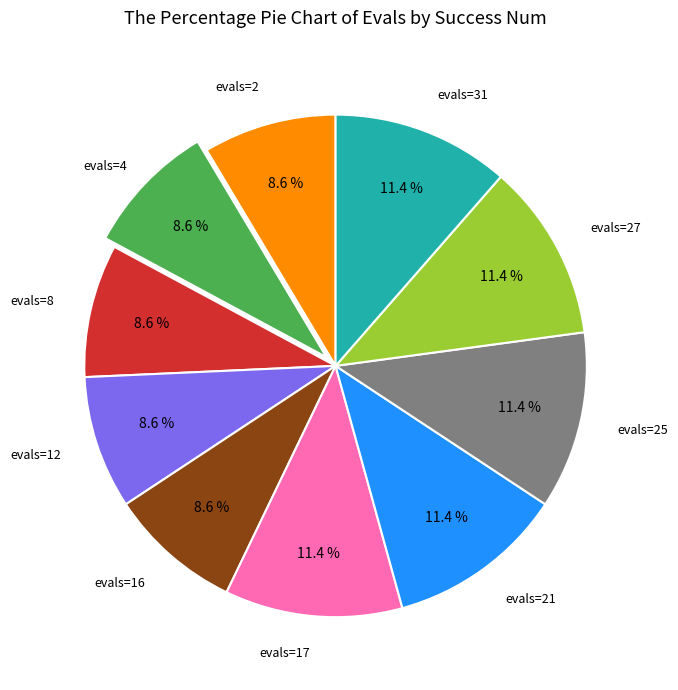

To the nearest percent, what is the average slice percentage?

10%